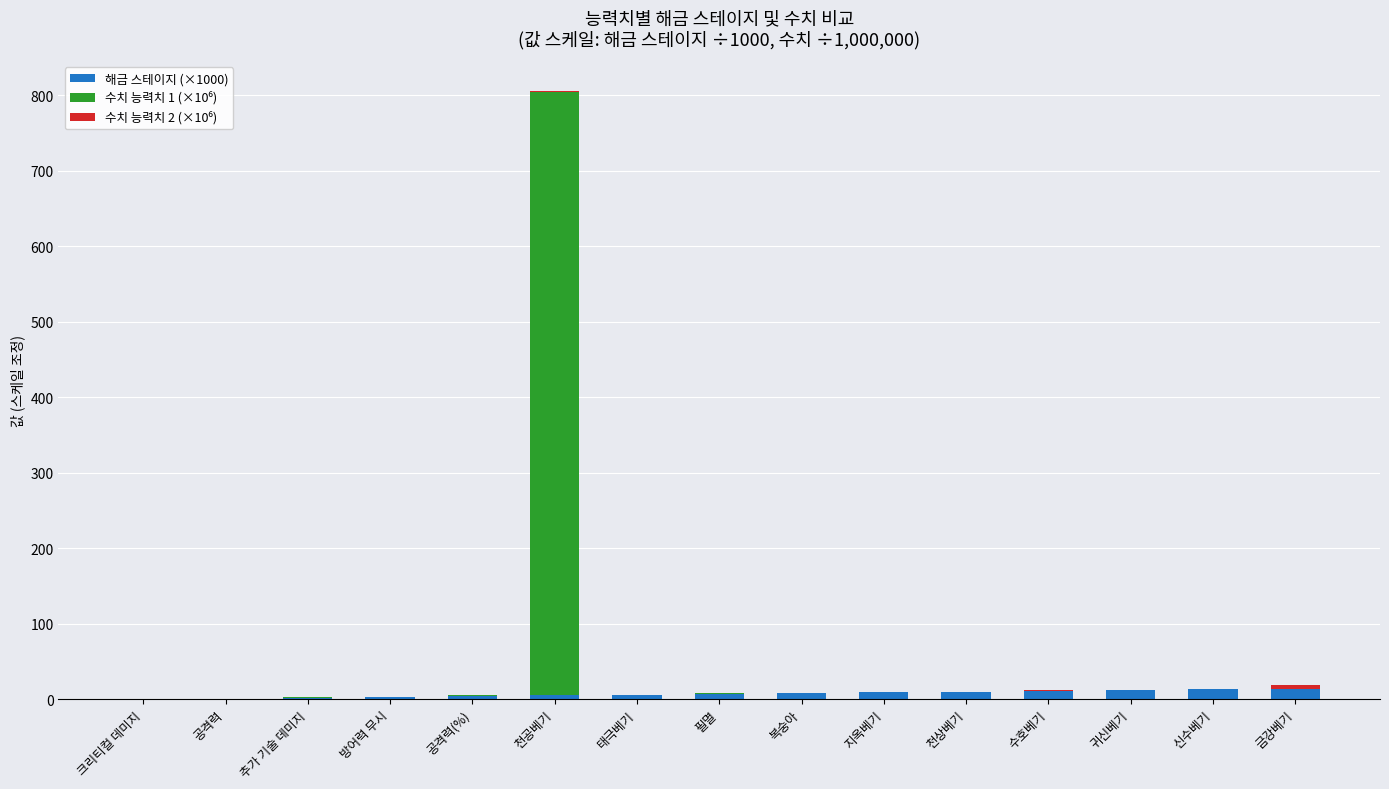

What is the difference between the 해금 스테이지 (×1000) values at 방어력 무시 and 공격력?

2.0